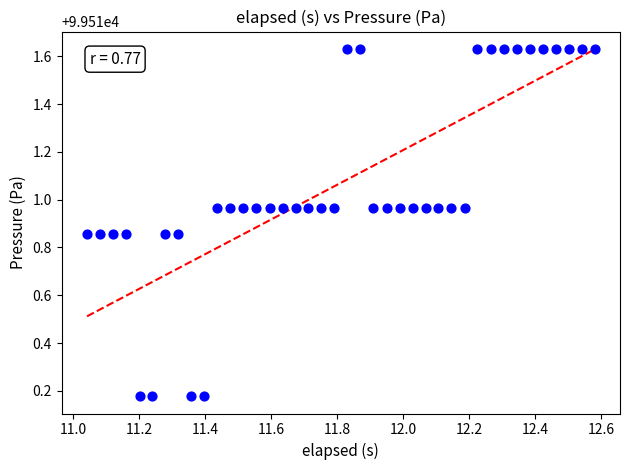

What is the range of Y values (max minus min)?

1.5